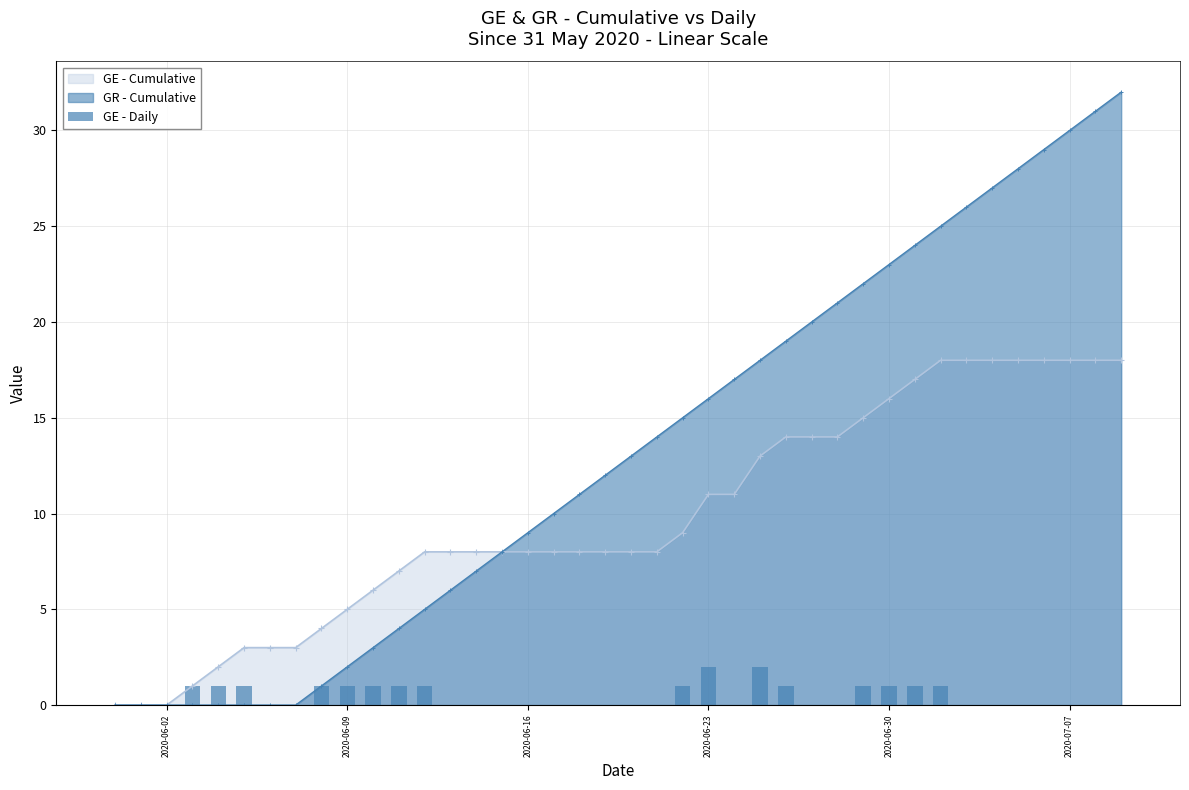

The GE - Cumulative series shows 13 at 2020-06-16. True or false?

False